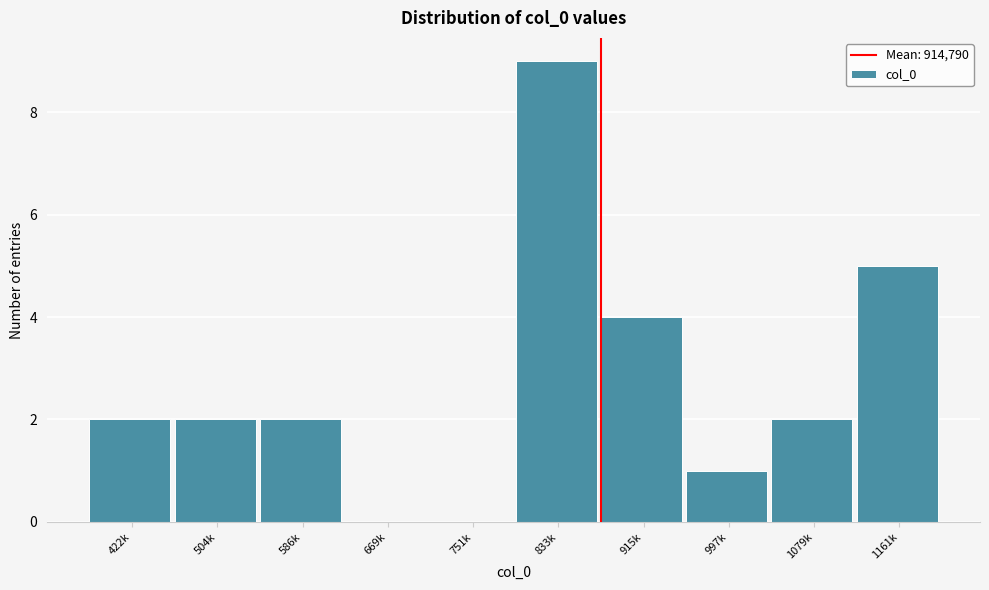

Reading left to right, list all the values displayed in this chart.

422k=2	504k=2	586k=2	669k=0	751k=0	833k=9	915k=4	997k=1	1079k=2	1161k=5